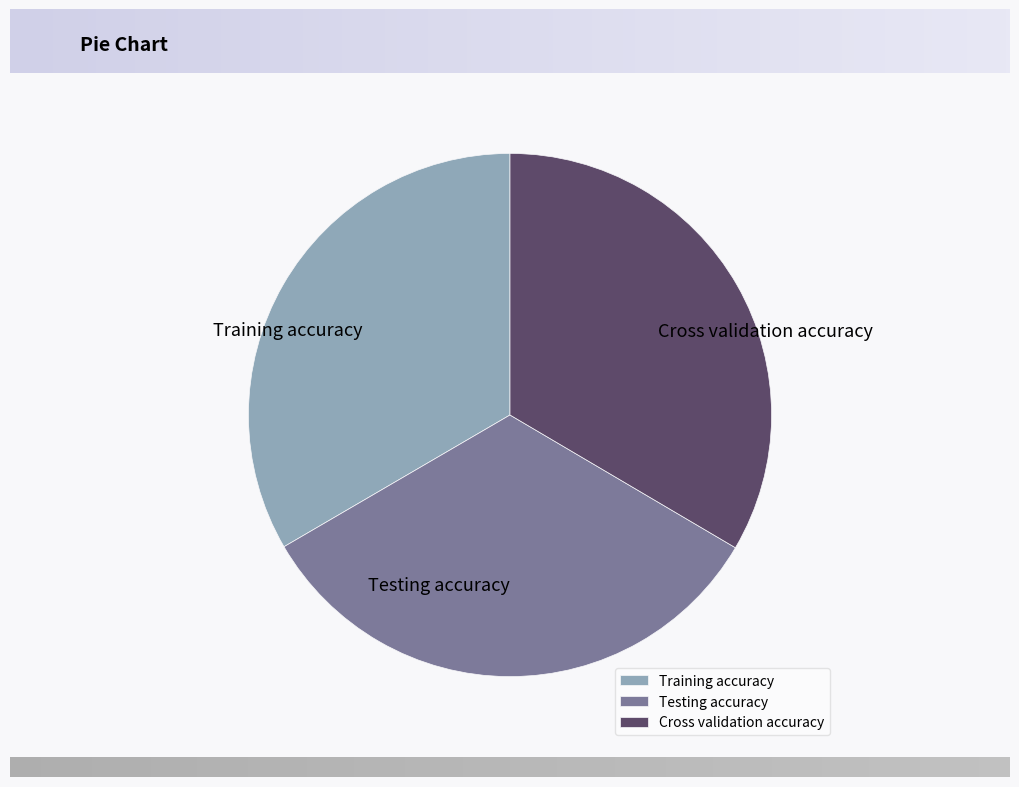

True or false: Cross validation accuracy accounts for 33% of the total.

True